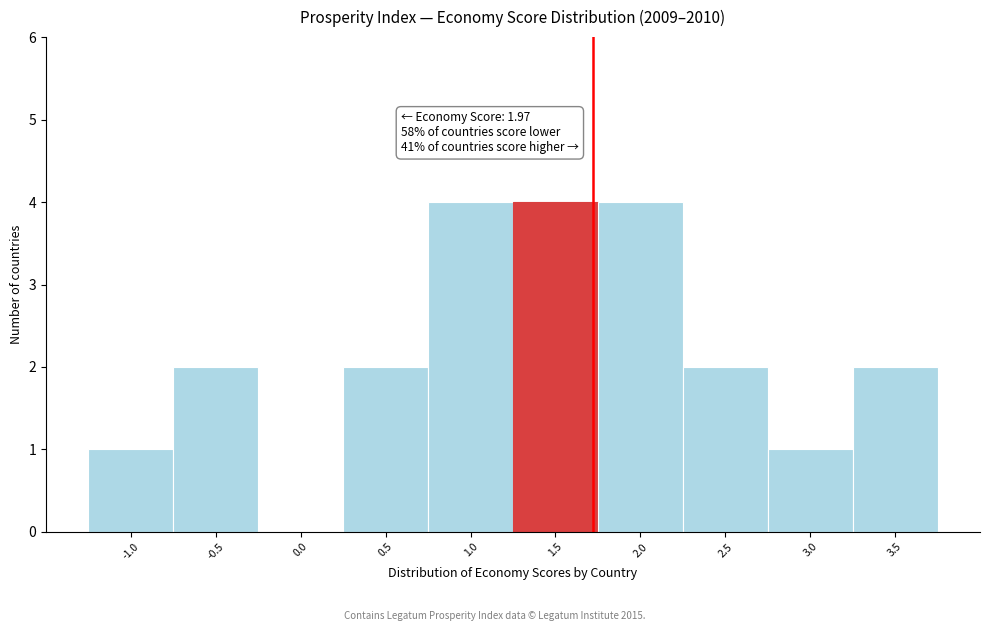

Reading left to right, transcribe all the data shown in this chart.

-1.0=1	-0.5=2	0.0=0	0.5=2	1.0=4	1.5=4	2.0=4	2.5=2	3.0=1	3.5=2